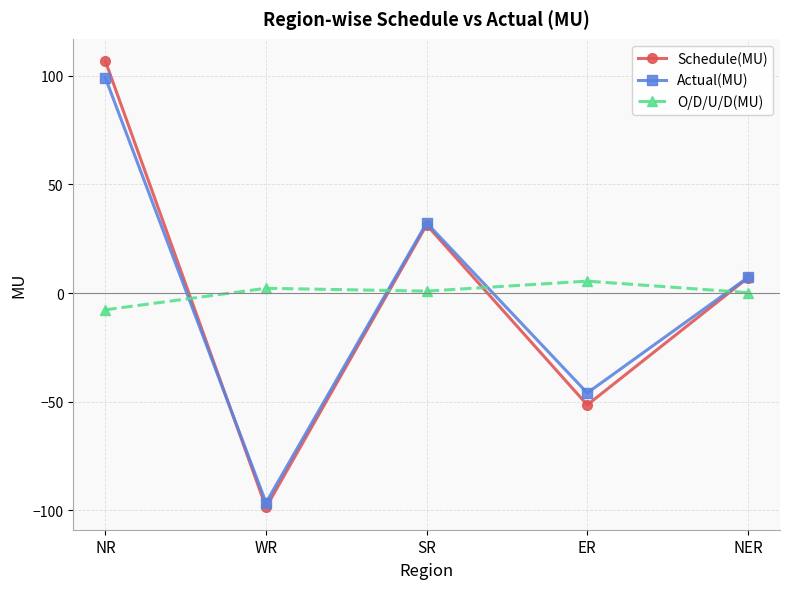

At which label is Schedule(MU) closest to 4?

NER